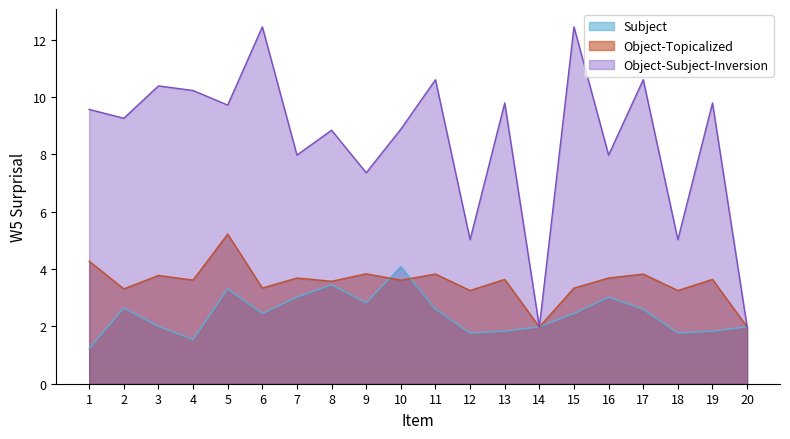

True or false: Object-Topicalized and Object-Subject-Inversion cross at least once.

False